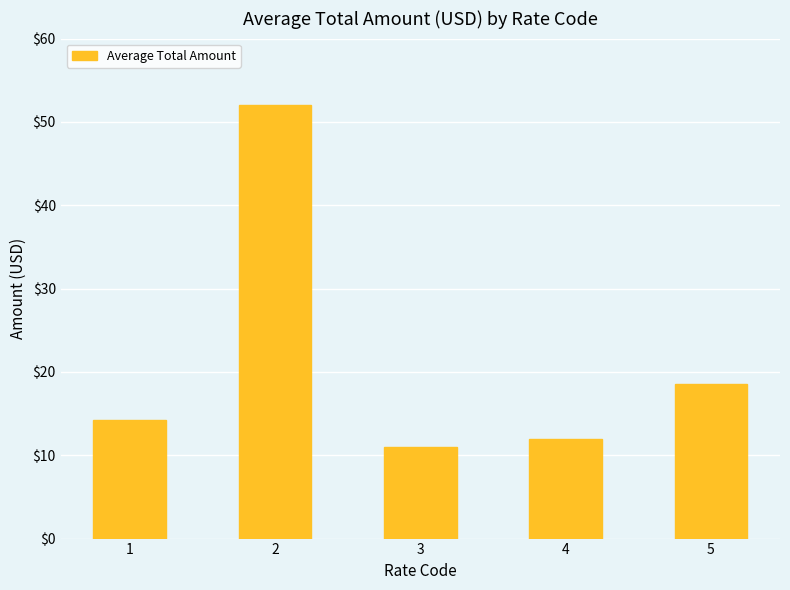

What is the sum of the values at 3 and 1?

25.2